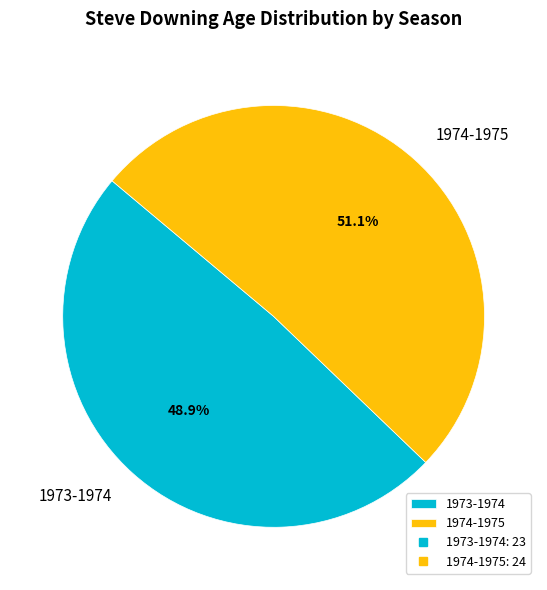

Which slice is the largest?

1974-1975